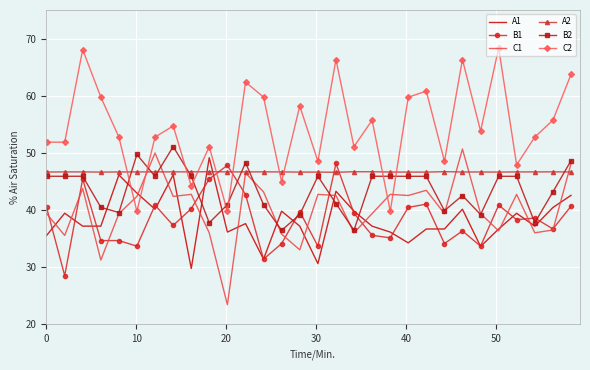

True or false: B1 and C2 intersect in this chart.

True